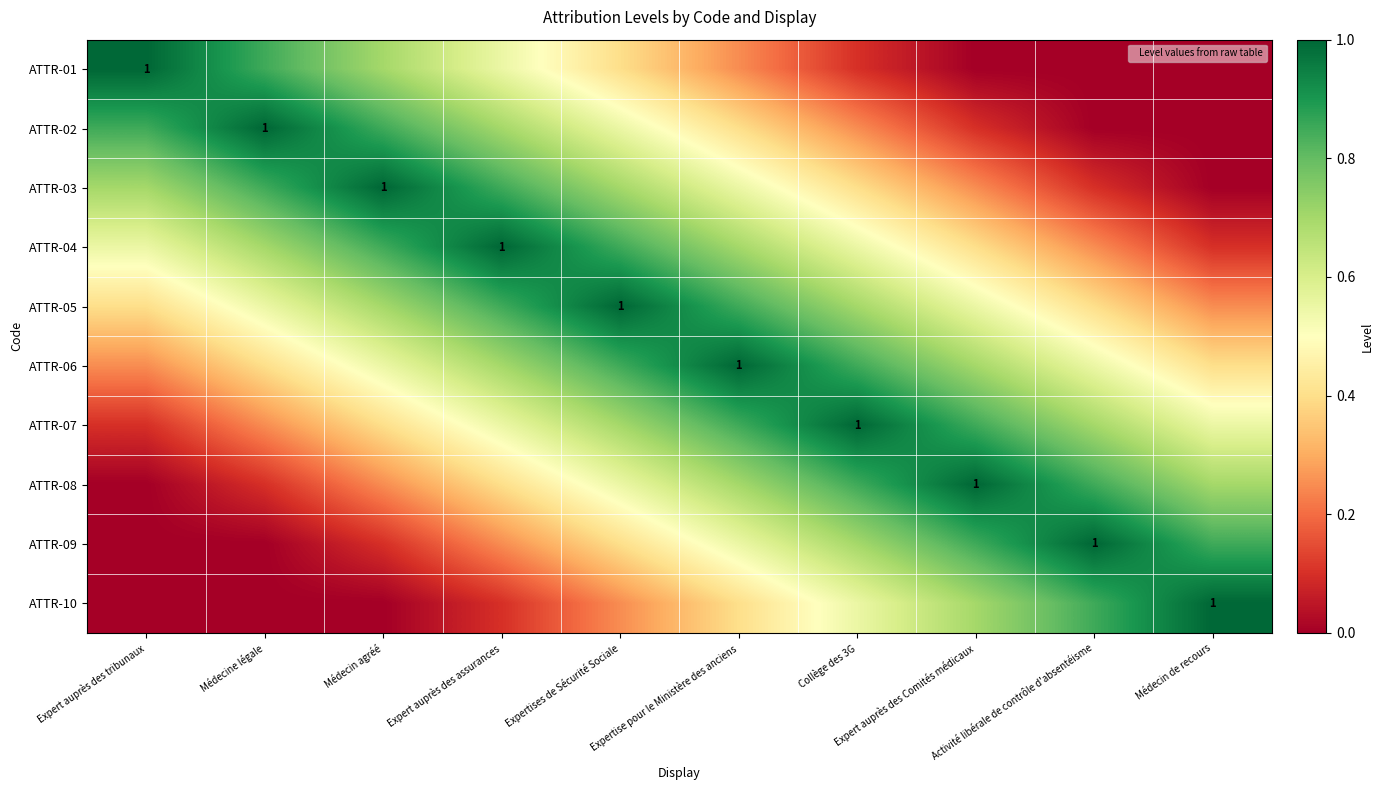

What is the sum of the ATTR-06 values at Médecin de recours and Expert auprès des tribunaux?

0.7